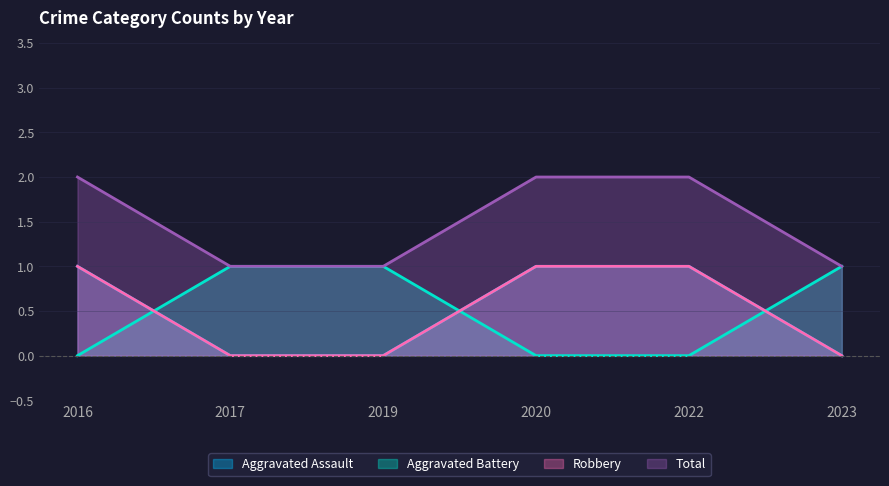

Is it true that Aggravated Assault equals 0 at 2023?

True